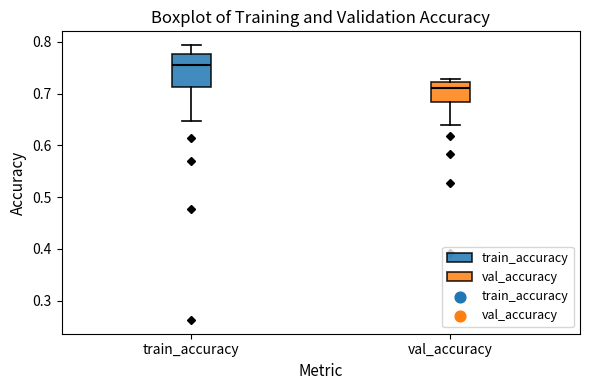

Which box has the highest median line?

train_accuracy